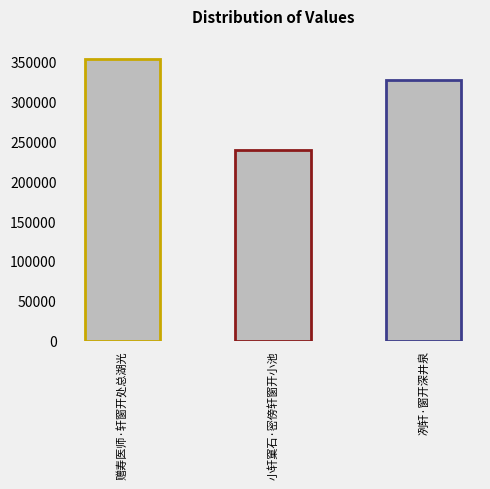

What is the label of the 1st bar from the left?

赠寿医师·轩窗开处总湖光